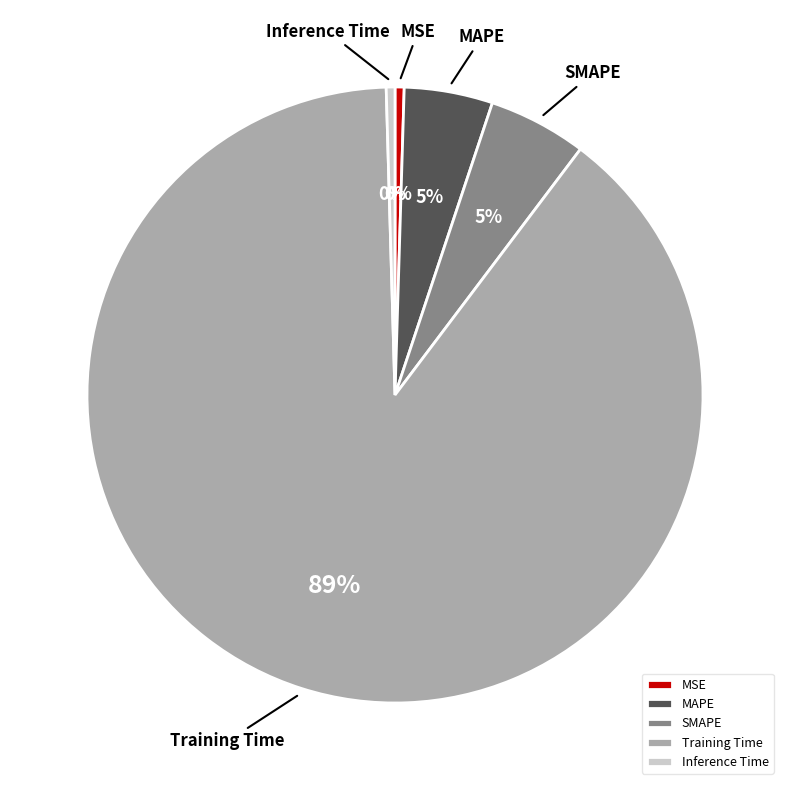

What is the largest slice in the pie chart?

Training Time